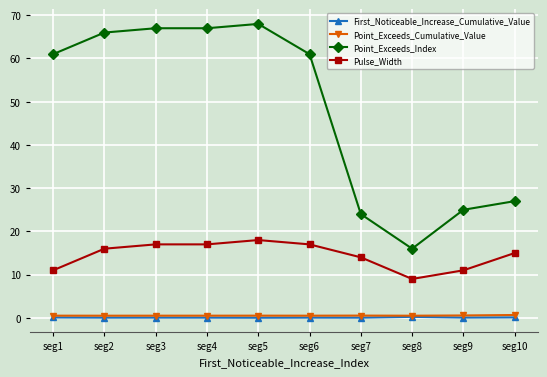

The First_Noticeable_Increase_Cumulative_Value series shows 0.1 at seg1. True or false?

True